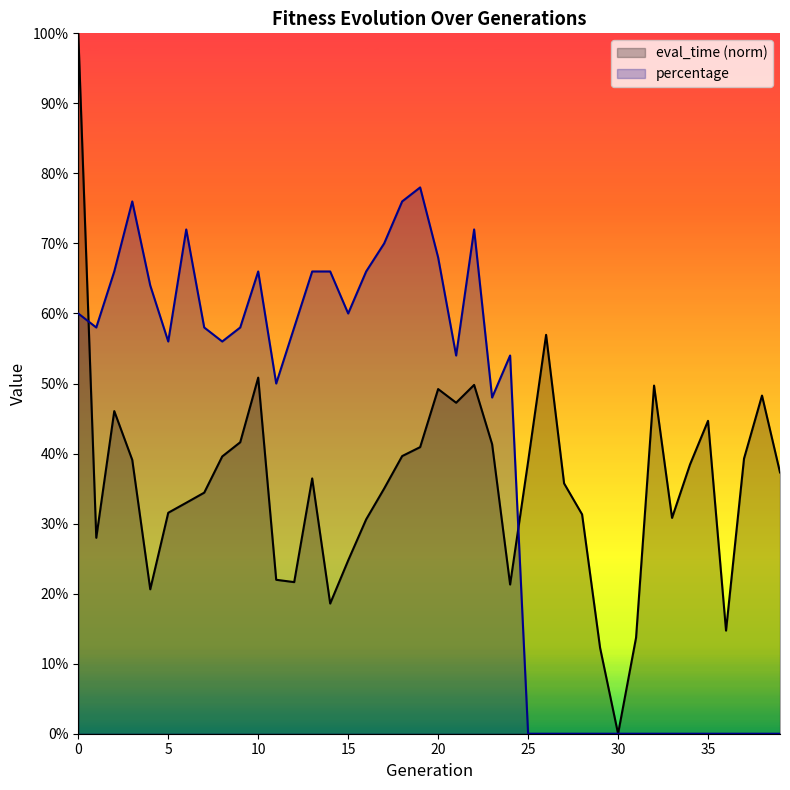

What are all the series names shown in the legend?

eval_time (norm), percentage